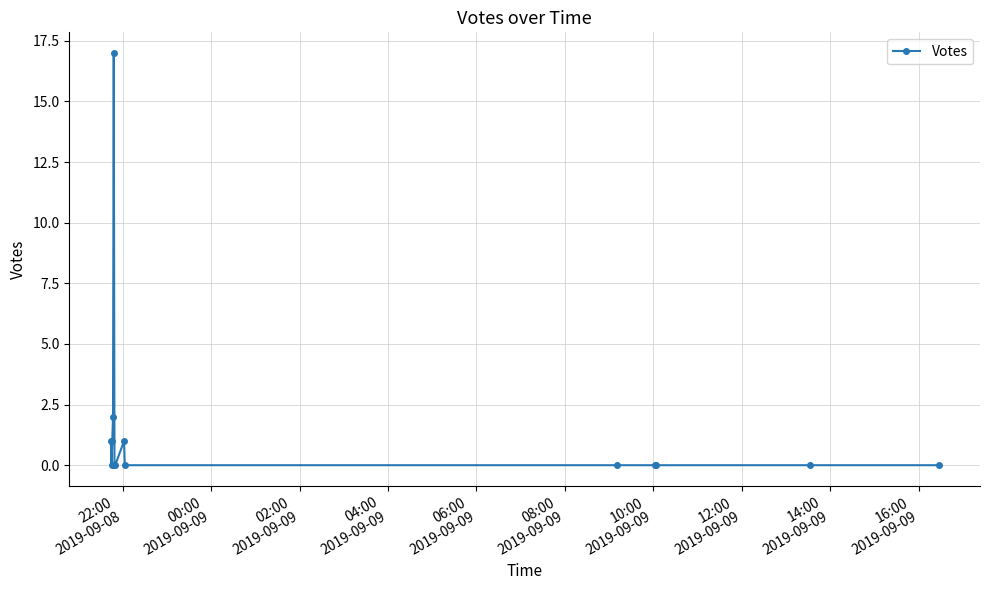

What is the maximum value shown in the chart?

17